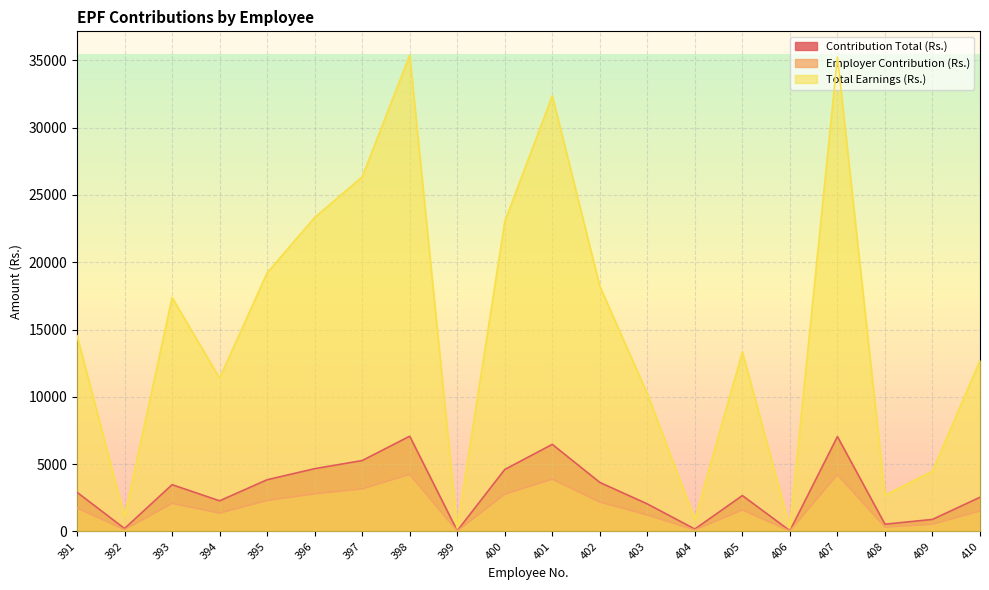

Reading left to right, what are all the values shown in this chart?

Contribution Total (Rs.): 391=2910.1	392=219.6	393=3476.4	394=2278.0	395=3843.8	396=4665.9	397=5269.3	398=7077.7	399=52.5	400=4605.7	401=6473.5	402=3643.8	403=2046.5	404=180.8	405=2668.3	406=56.9	407=7048.2	408=539.9	409=896.6	410=2541.2
Employer Contribution (Rs.): 391=1746.0	392=131.7	393=2085.8	394=1366.8	395=2306.3	396=2799.6	397=3161.6	398=4246.6	399=31.5	400=2763.4	401=3884.1	402=2186.3	403=1227.9	404=108.5	405=1601.0	406=34.1	407=4228.9	408=323.9	409=537.9	410=1524.7
Total Earnings (Rs.): 391=14550.4	392=1097.8	393=17381.8	394=11389.8	395=19219.1	396=23329.7	397=26346.5	398=35388.5	399=262.5	400=23028.7	401=32367.3	402=18218.8	403=10232.3	404=904.0	405=13341.3	406=284.4	407=35241.2	408=2699.3	409=4482.9	410=12705.8